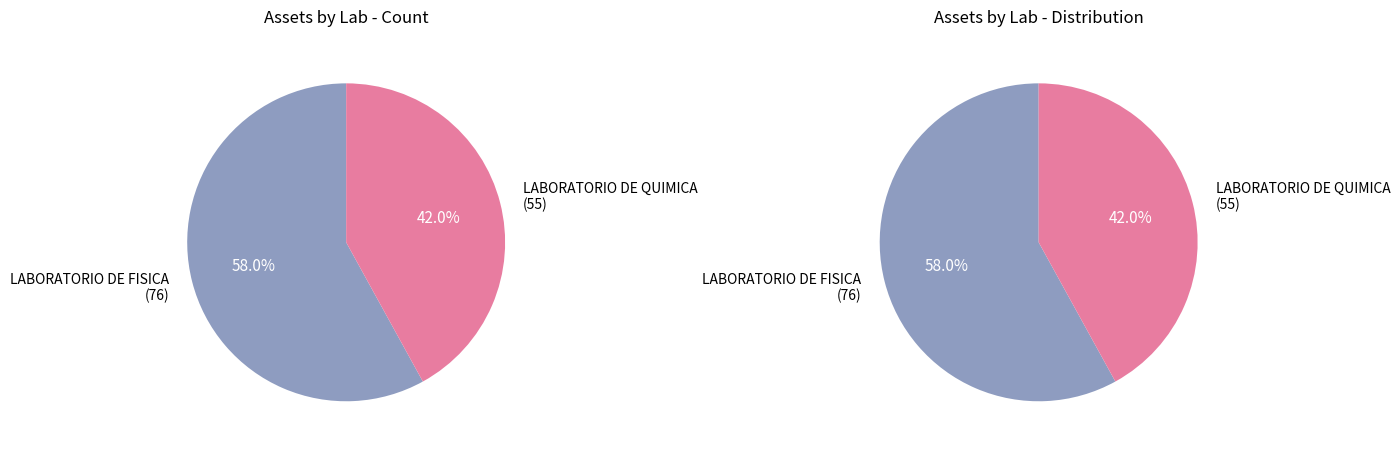

Rank the categories by value from lowest to highest.

LABORATORIO DE QUIMICA, LABORATORIO DE FISICA